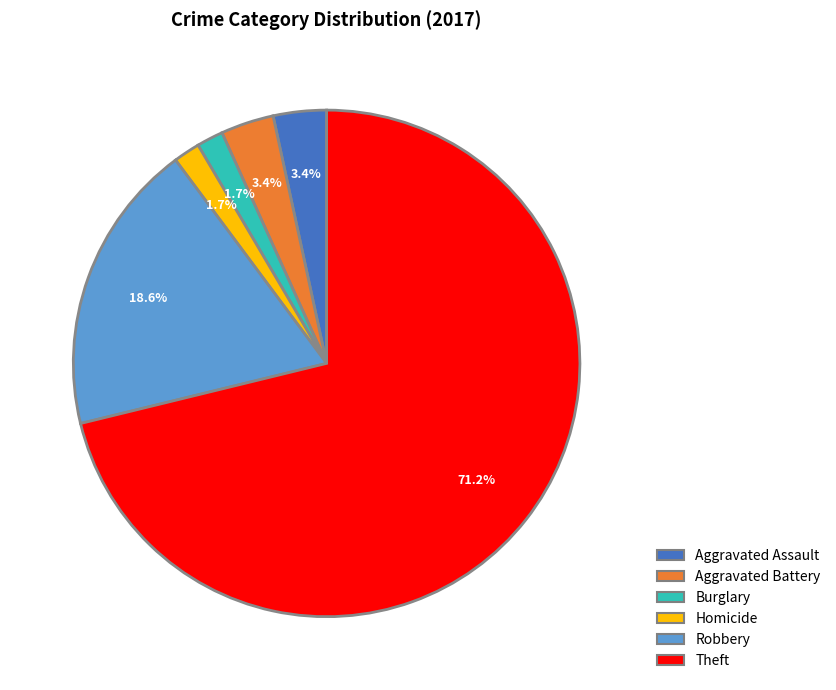

Which slice represents more than half of the pie?

Theft